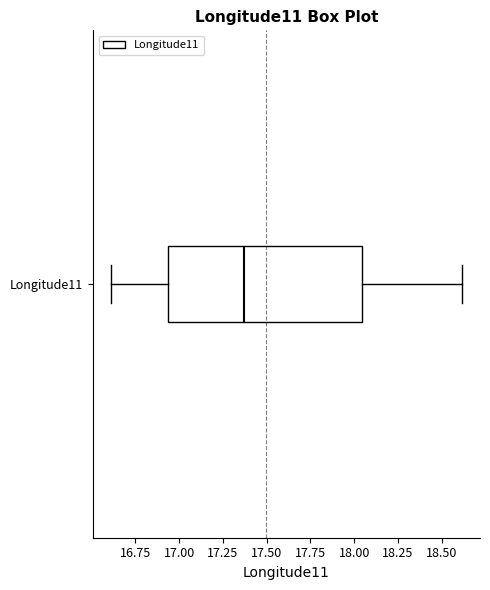

Read this box plot against the x-axis: the position of the median line, the range covered by the box, and the ends of both whiskers. The values are not printed on the chart, so give them approximately, as read against the axis.

median 17.35, box 16.95 to 18.05, whiskers 16.60 to 18.60